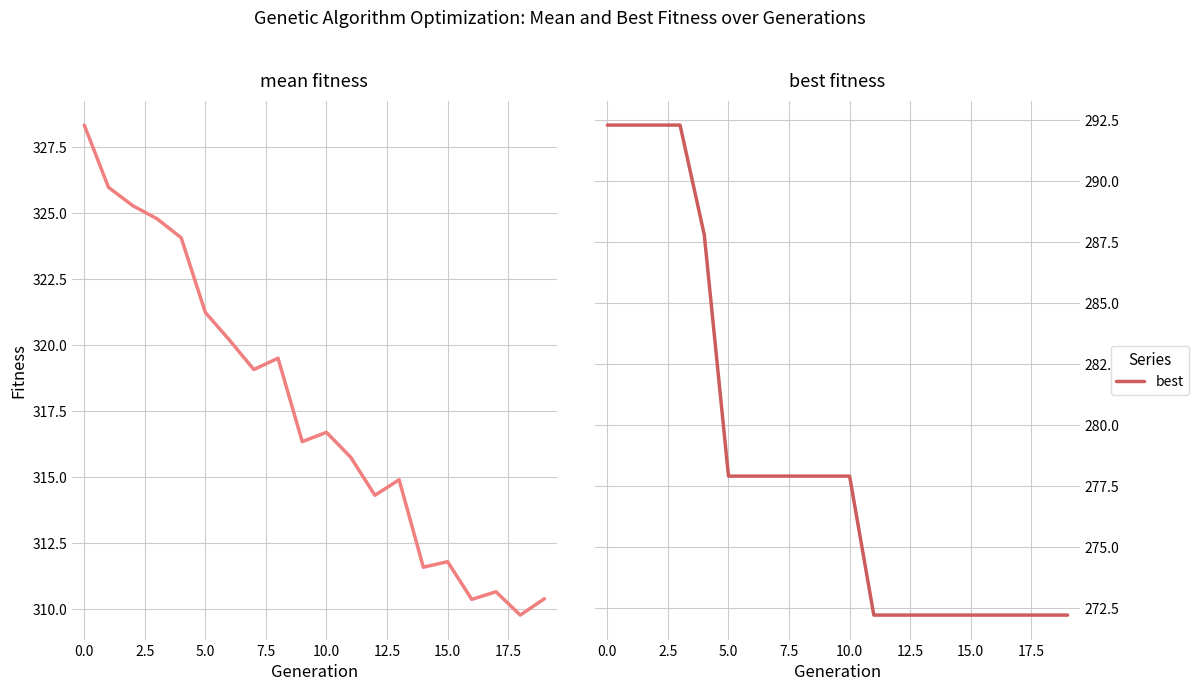

Is this an area chart (filled region under the line)?

No